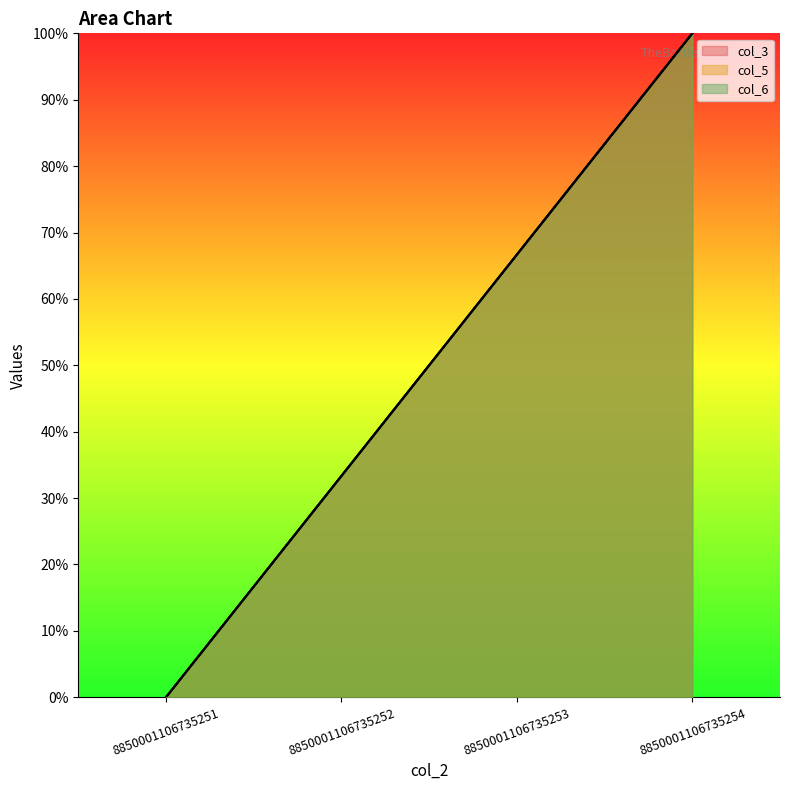

Between 8850001106735252 and 8850001106735253, which is larger?

8850001106735253